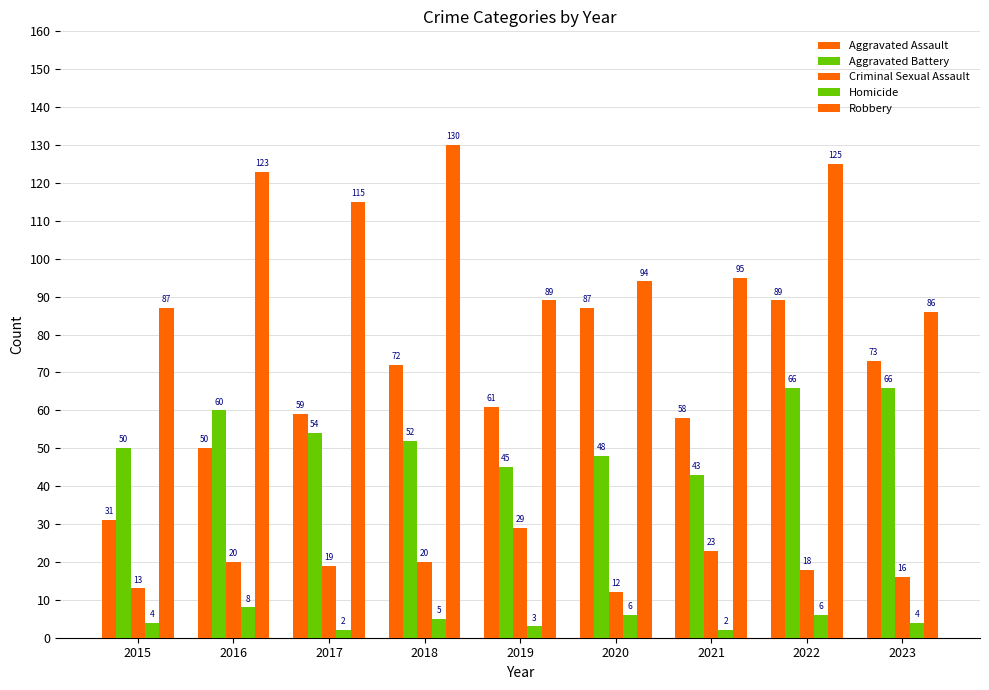

How many groups of bars are there?

9